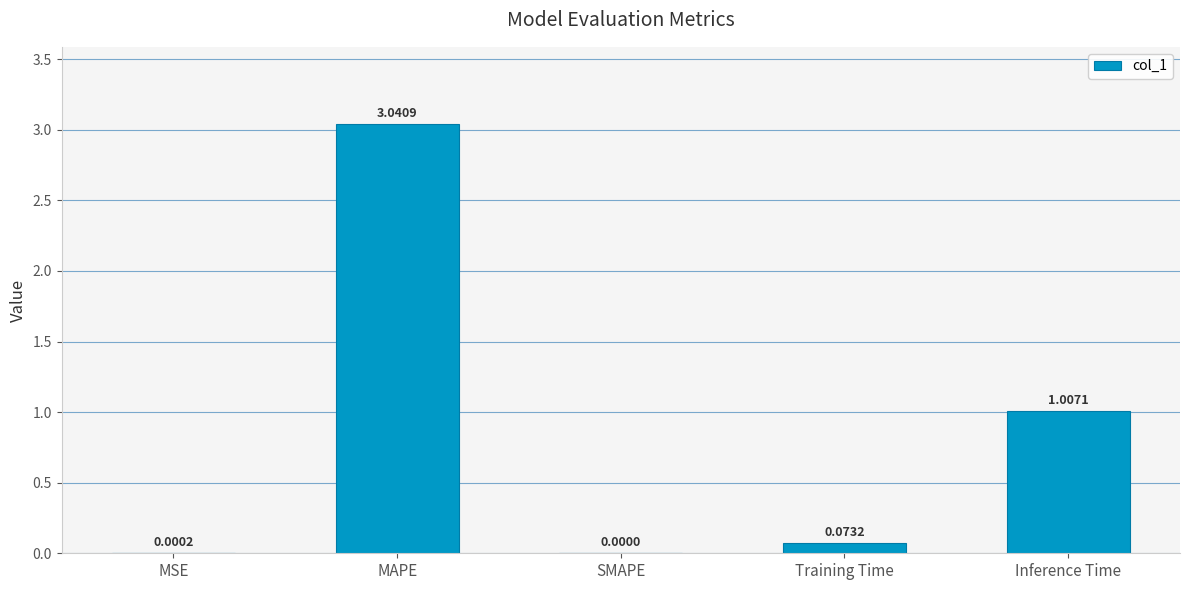

Are the bars grouped side by side (vs. stacked)?

No